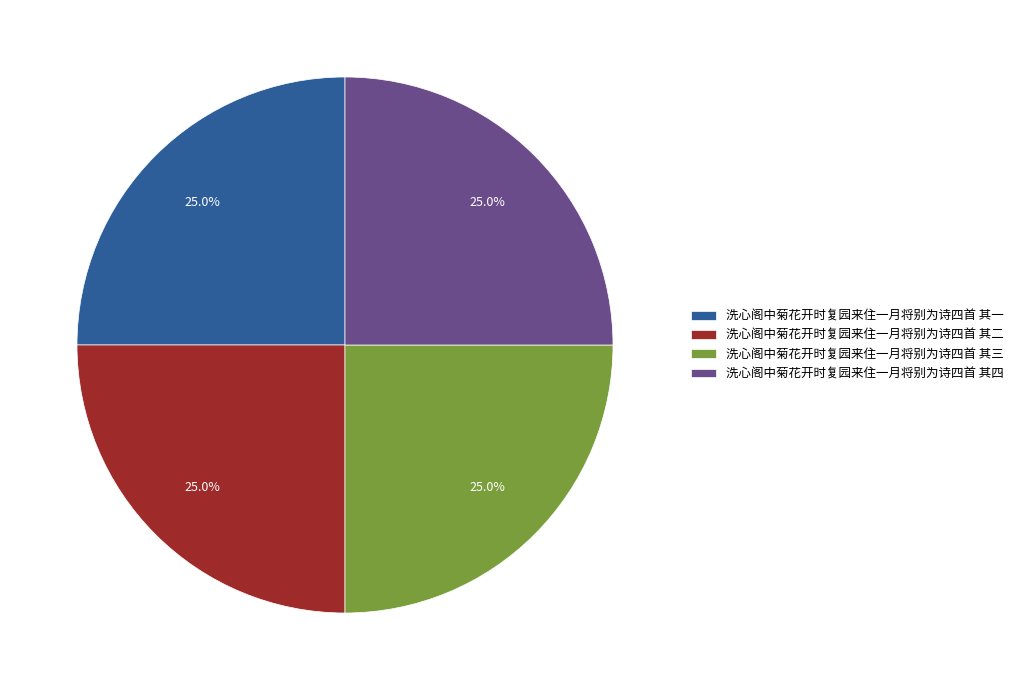

What is the total percentage of 洗心阁中菊花开时复园来住一月将别为诗四首 其四 and 洗心阁中菊花开时复园来住一月将别为诗四首 其二?

50.0%